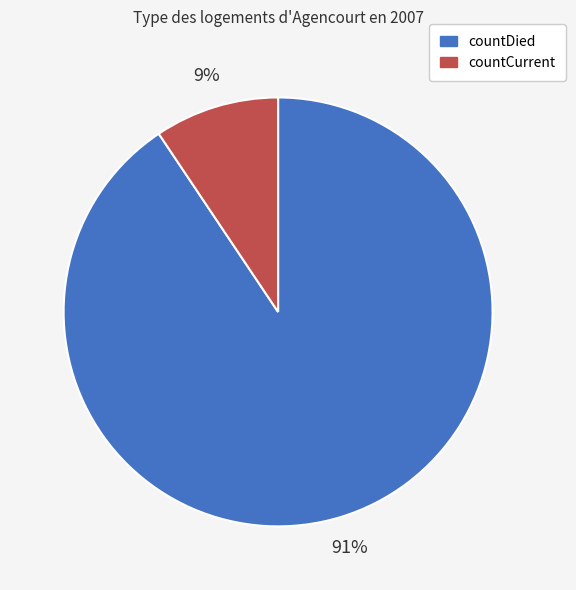

Is the sum of countCurrent and countDied greater than half?

Yes